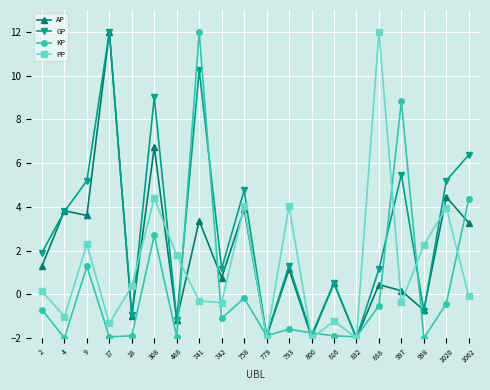

What is the total value across all series at 488?

-2.5